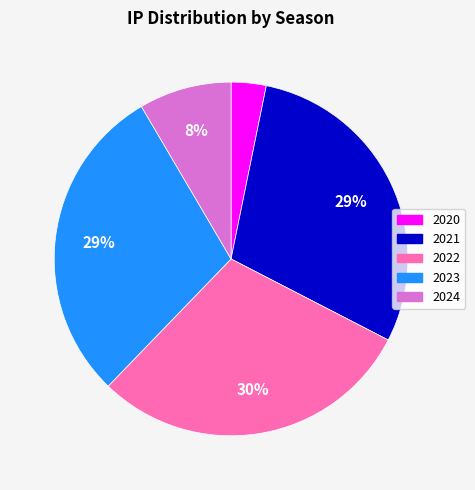

Which category has the smallest portion of the pie?

2020